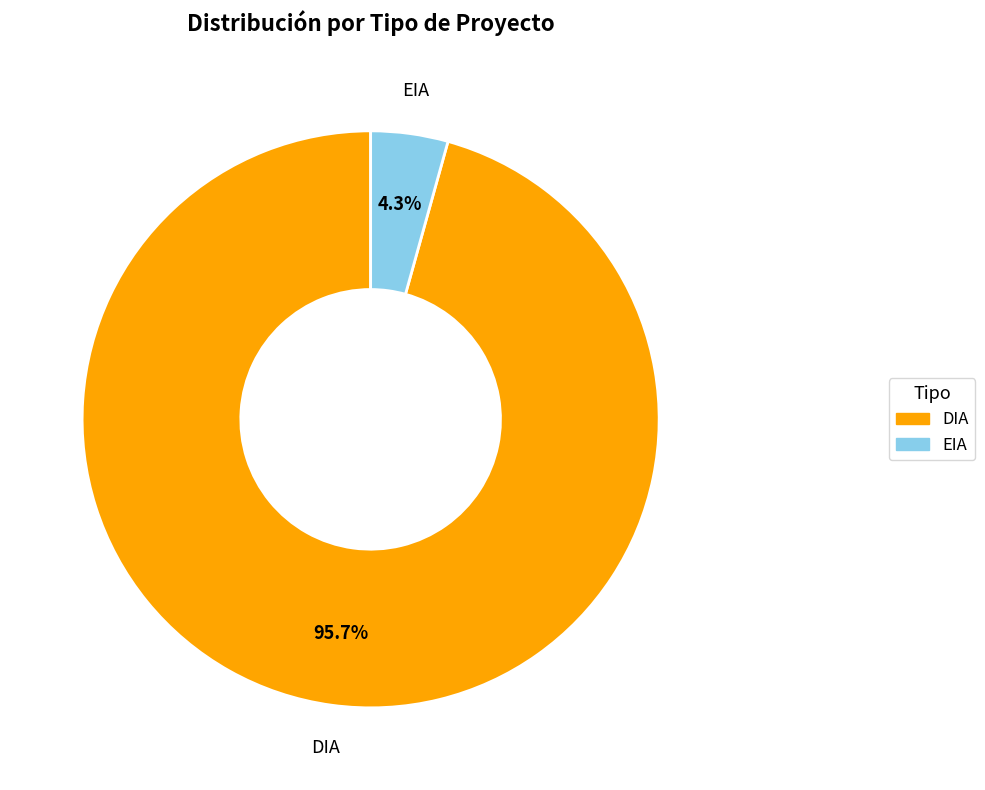

Count the number of slices in the pie.

2